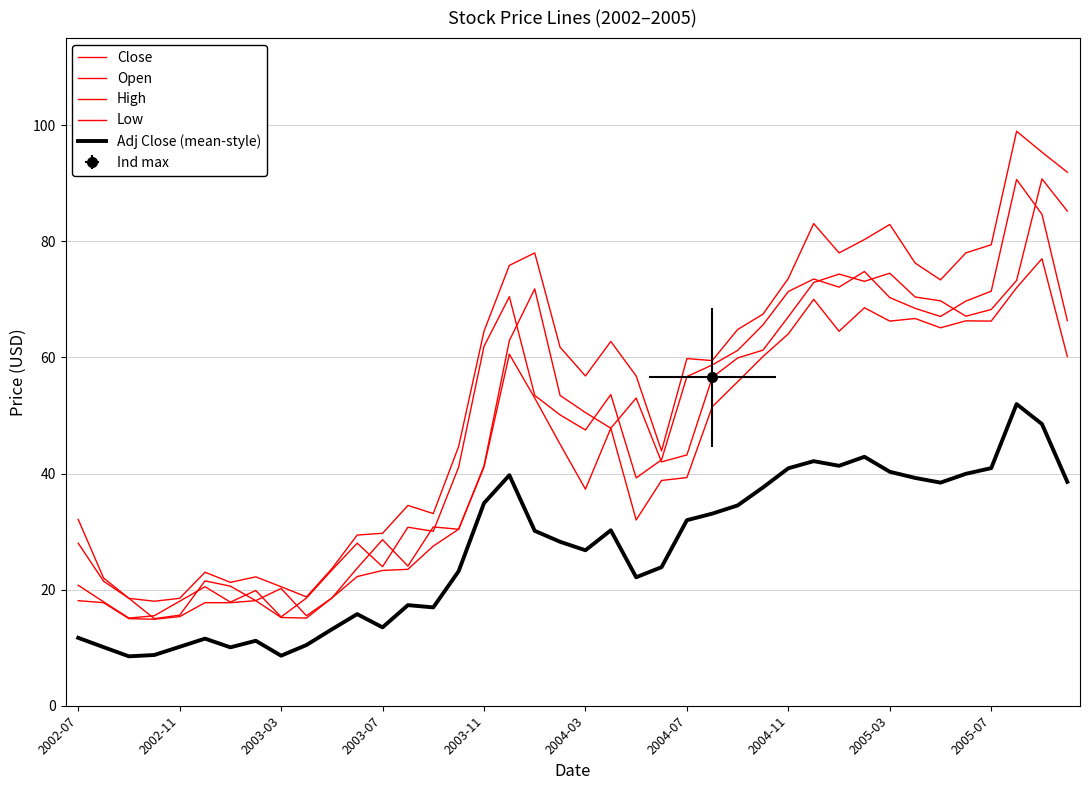

Which has a higher value, 13 or 17?

17